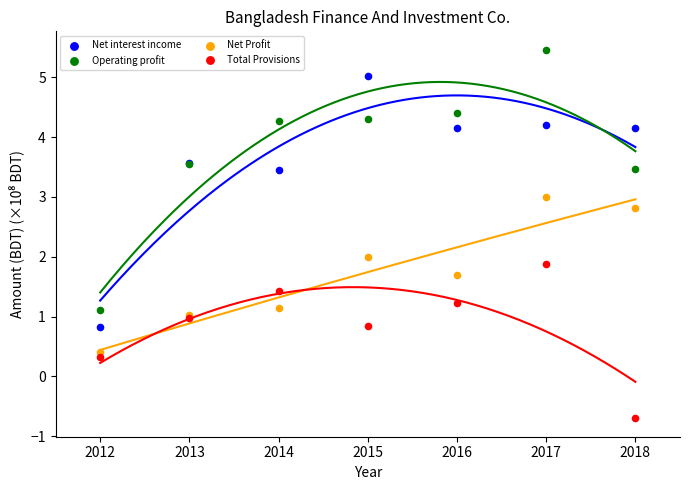

In the Total Provisions series, what Y value is closest to 0?

0.3